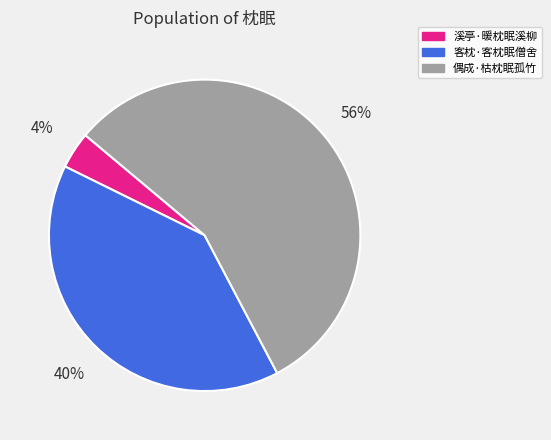

Which slice is the smallest?

溪亭·暖枕眠溪柳